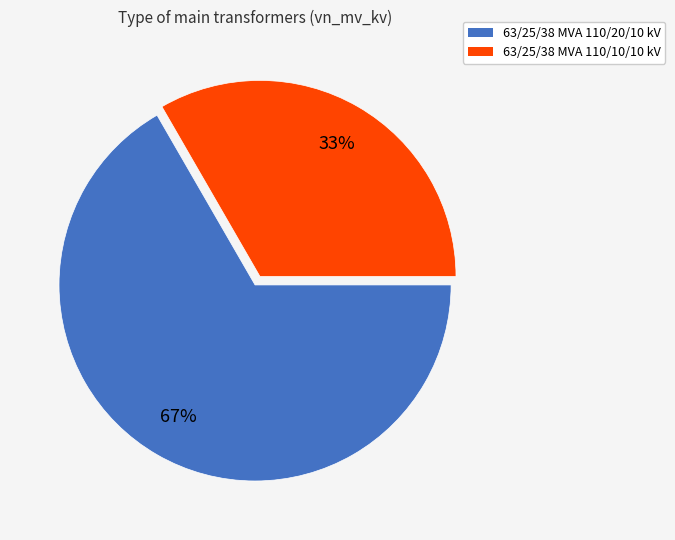

Combined, do 63/25/38 MVA 110/10/10 kV and 63/25/38 MVA 110/20/10 kV account for over 50%?

Yes